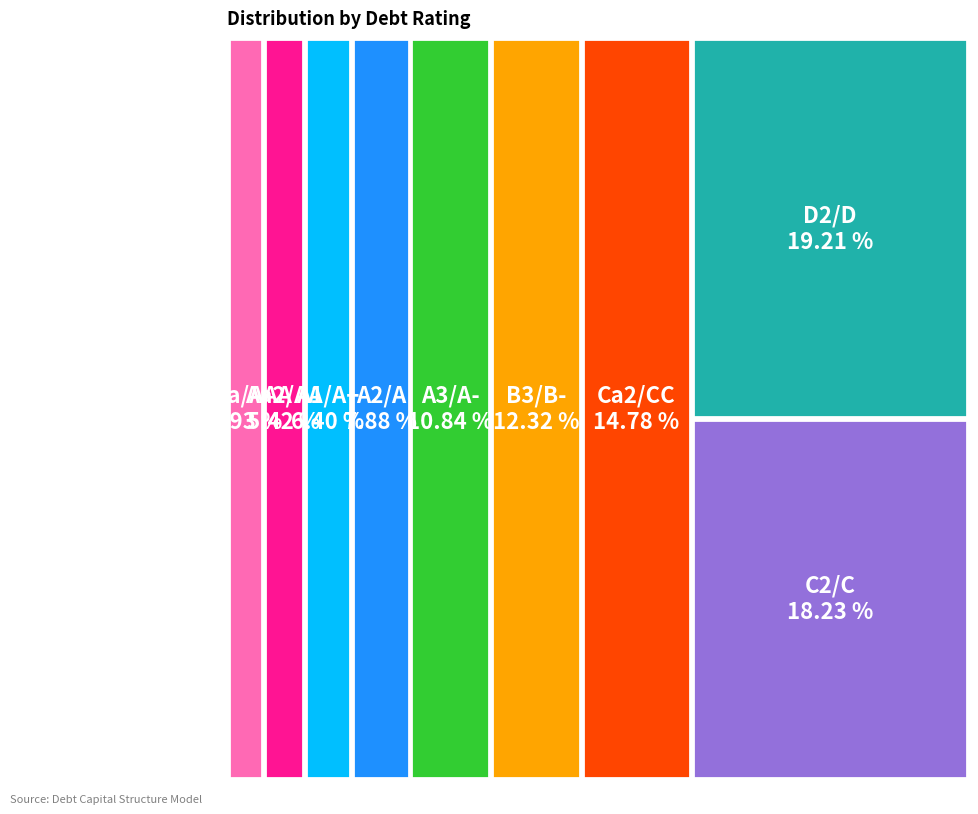

What is the change in value from Aaa/AAA to A2/A?

+0.1